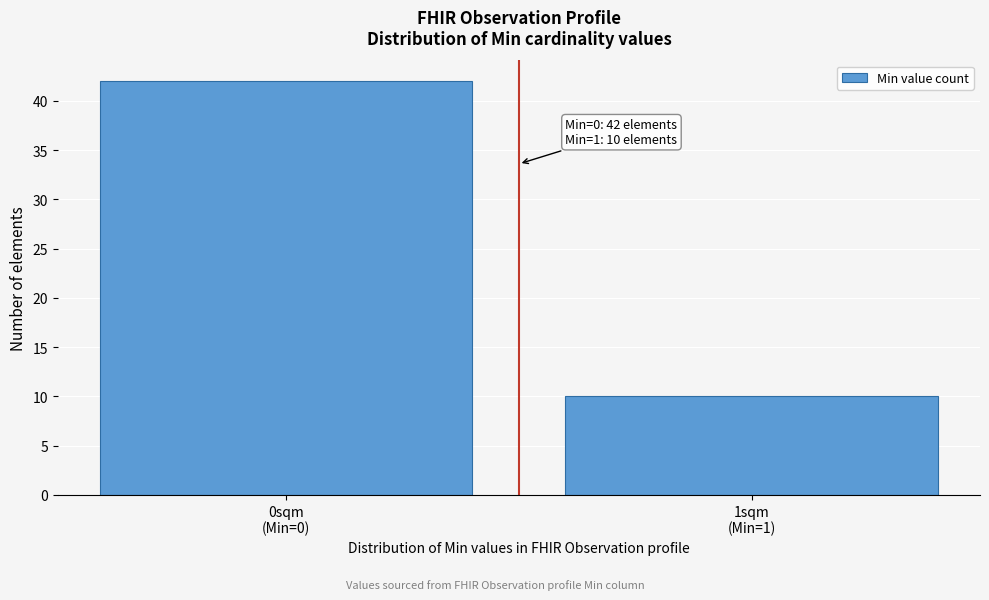

Reading left to right, what are all the values shown in this chart?

42	10